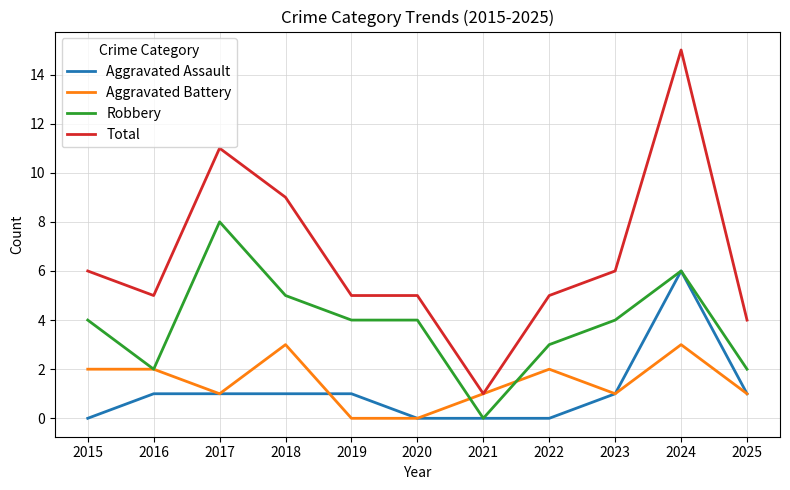

What value does the Total series have at 2022?

5